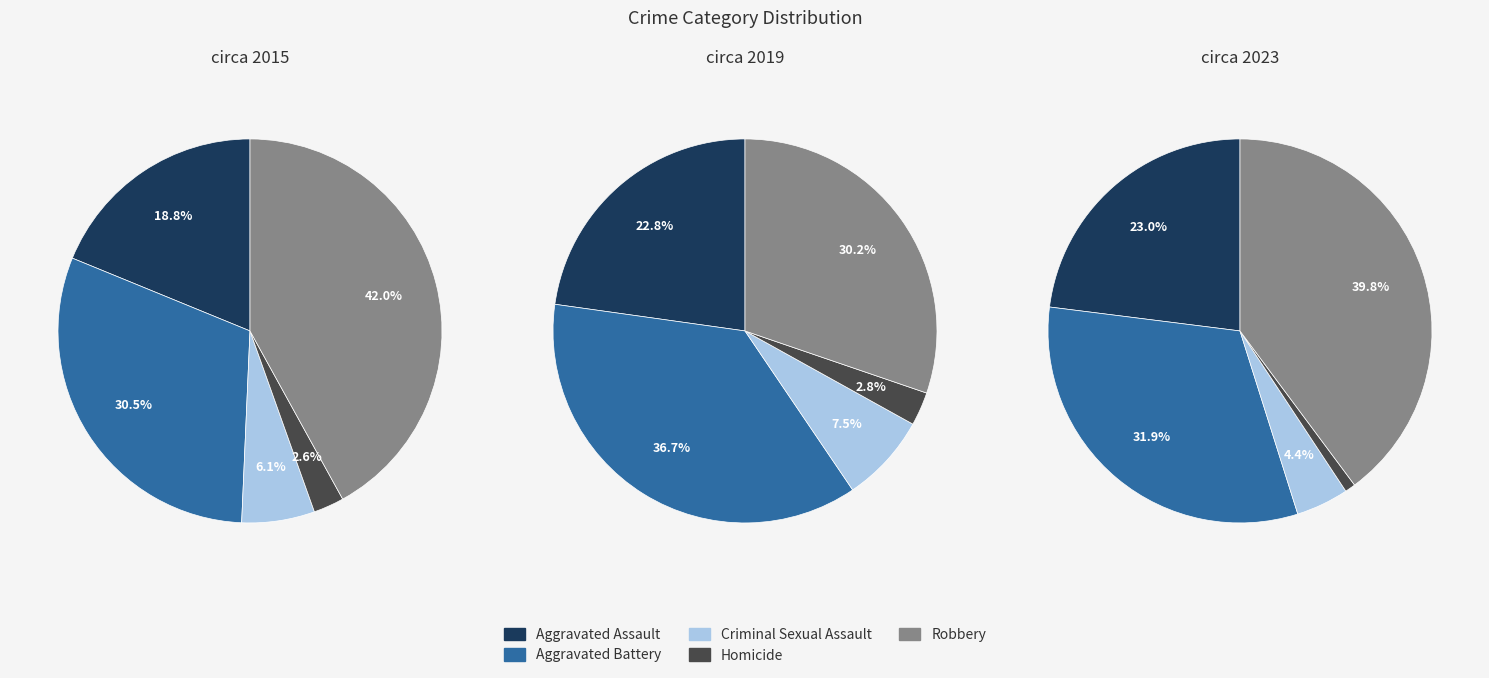

The Homicide slice represents 1% of the pie. True or false?

True